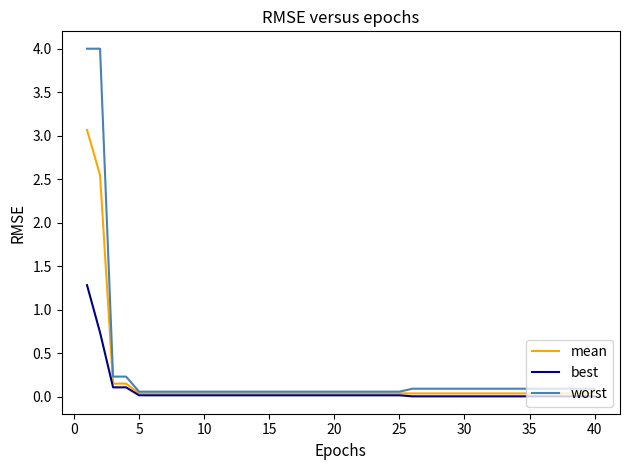

Which series has the largest range (max minus min)?

worst